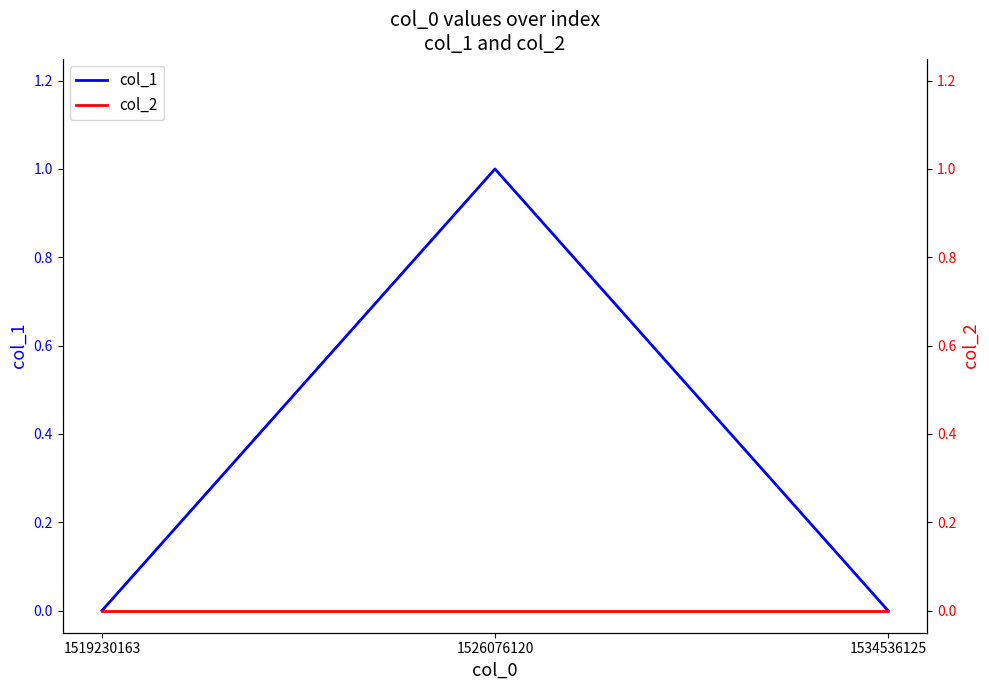

At how many categories does at least one series exceed 0?

1